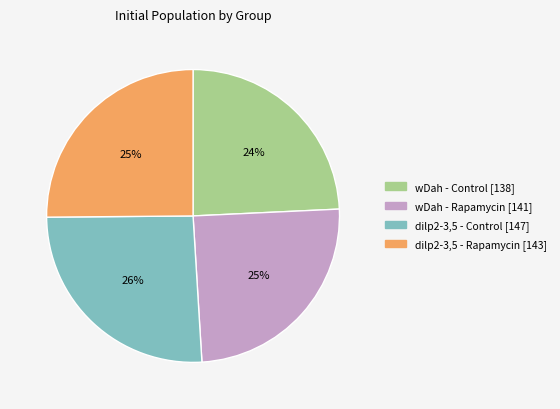

Approximately how many times larger is the value at dilp2-3,5 - Rapamycin compared to wDah - Rapamycin?

1.0